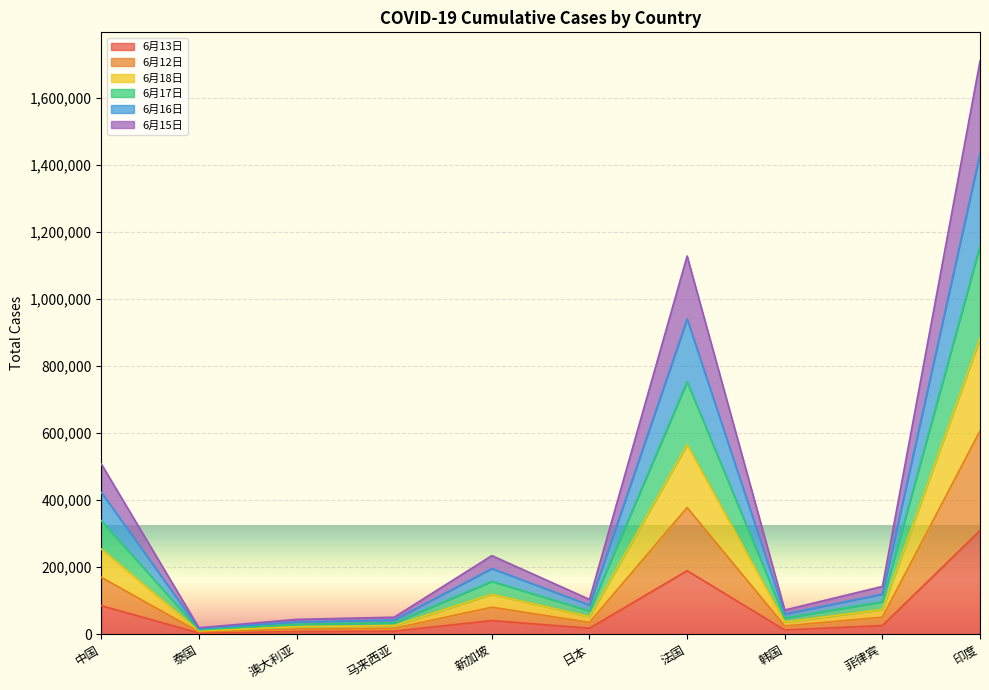

What is the label of the 10th point from the left?

印度